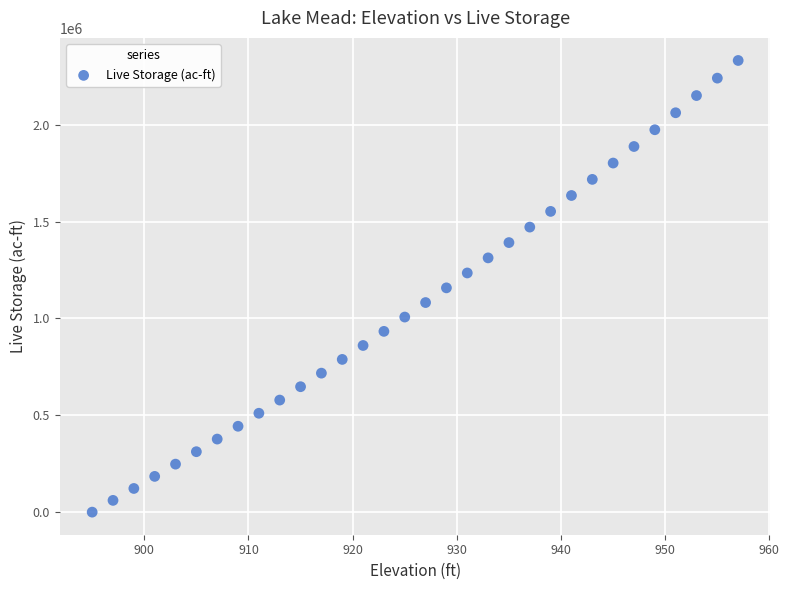

What is the range of Y values (max minus min)?

2332204